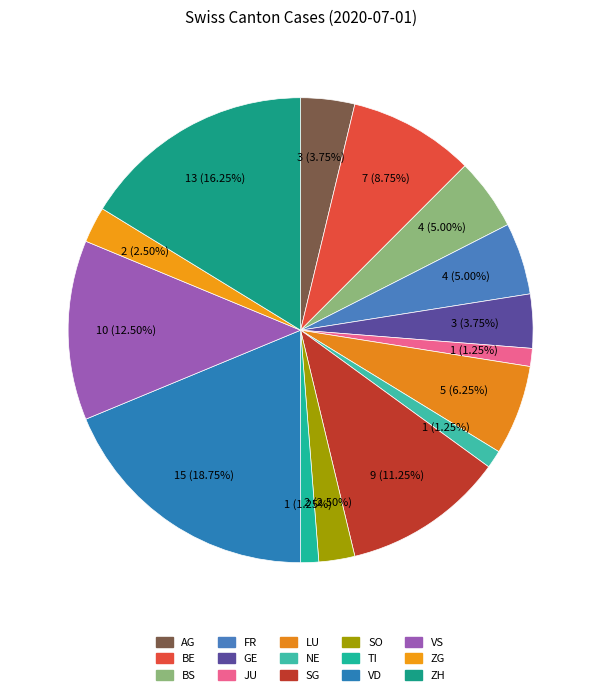

What is the change in value from FR to LU?

+1